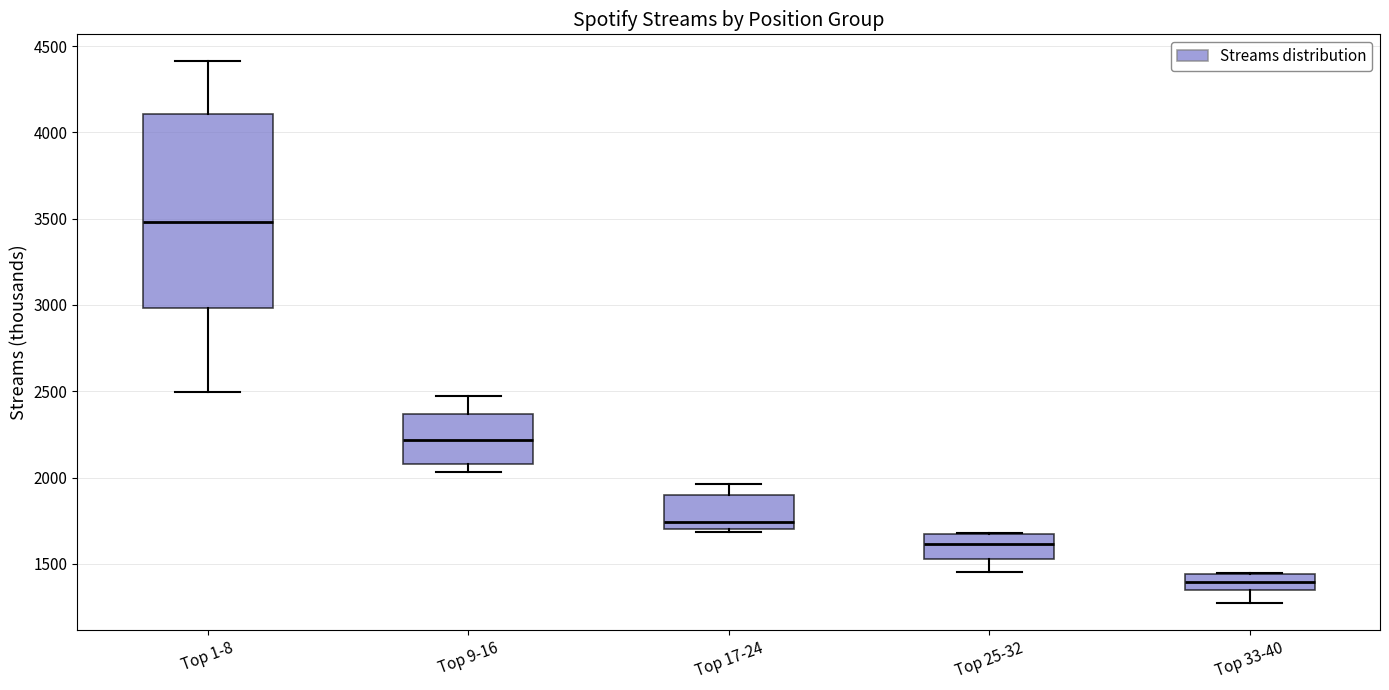

Which box's median line is the highest?

Top 1-8